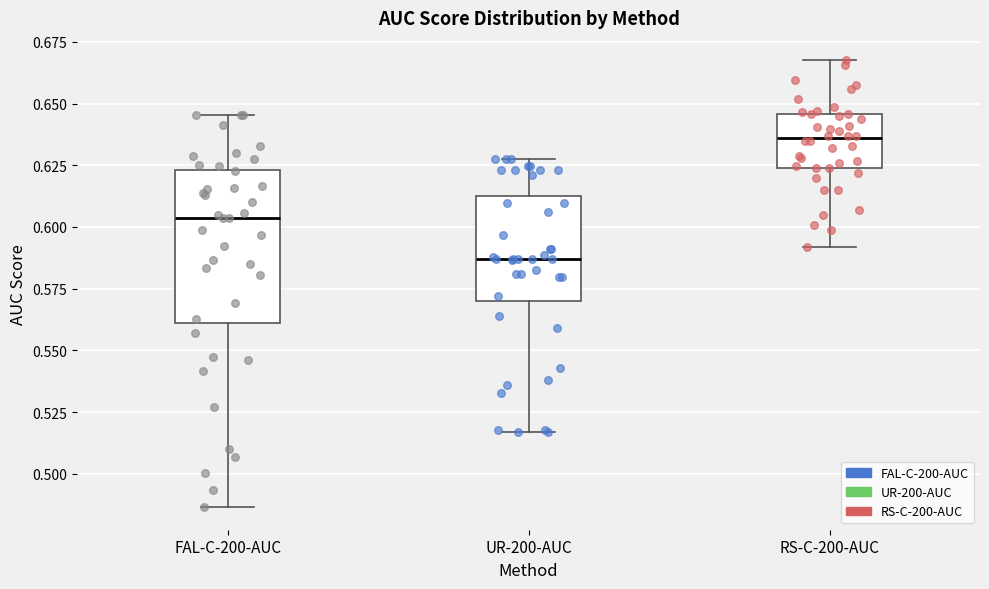

Reading left to right, transcribe this box plot: for each box, give where its median line is, the range the box spans, and where its two whiskers end, as read against the y-axis. The values are not printed on the chart, so give them approximately, as read against the axis.

FAL-C-200-AUC: median 0.605, box 0.560 to 0.625, whiskers 0.485 to 0.645
UR-200-AUC: median 0.585, box 0.570 to 0.615, whiskers 0.515 to 0.625
RS-C-200-AUC: median 0.635, box 0.625 to 0.645, whiskers 0.590 to 0.670